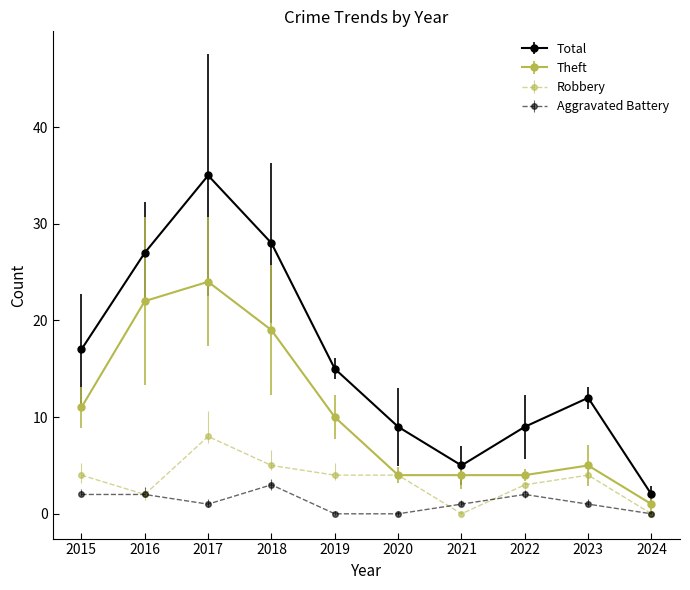

At which category does Robbery reach its first local peak?

2017